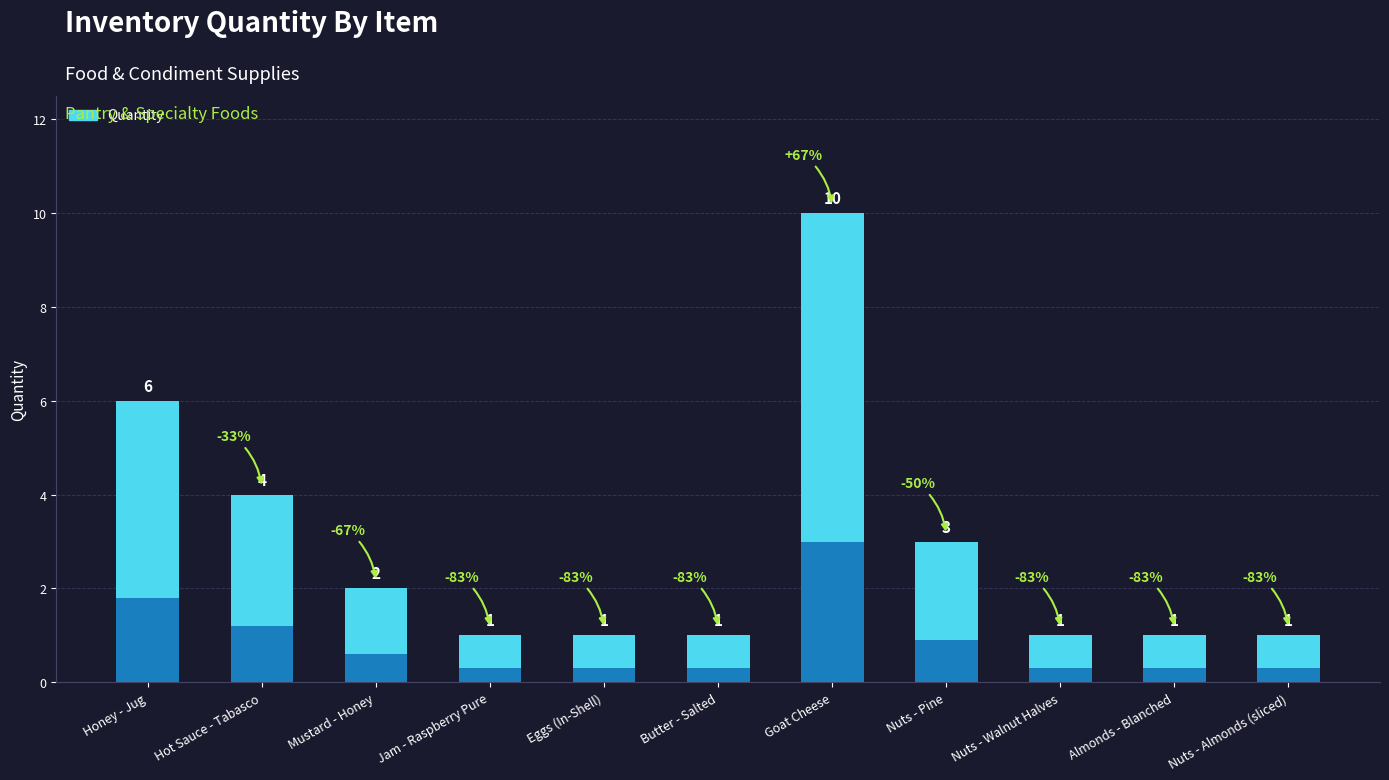

Which has a higher value, Nuts - Walnut Halves or Honey - Jug?

Honey - Jug